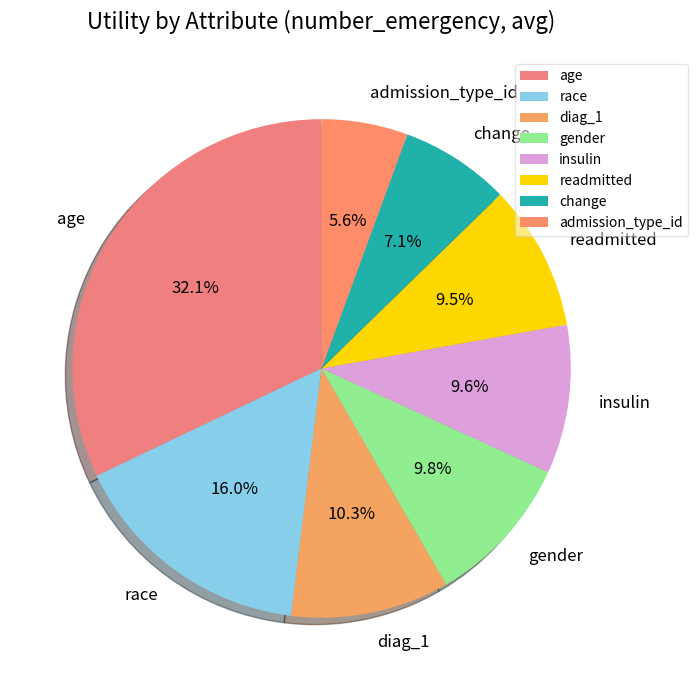

To the nearest percent, what percentage of the pie is gender?

10%